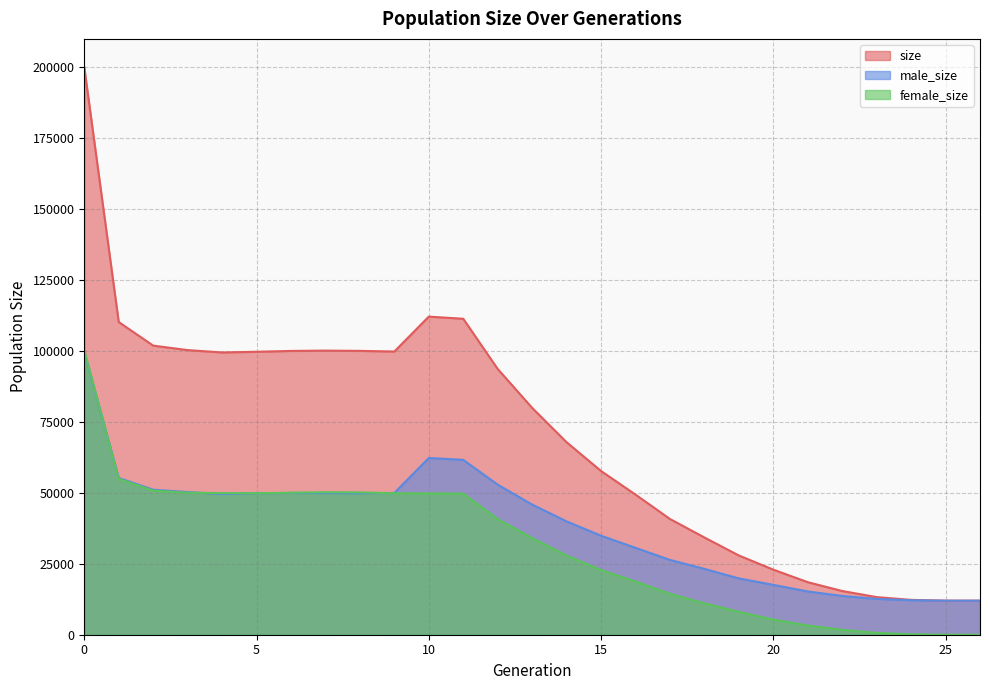

Does the chart have visible grid lines?

Yes